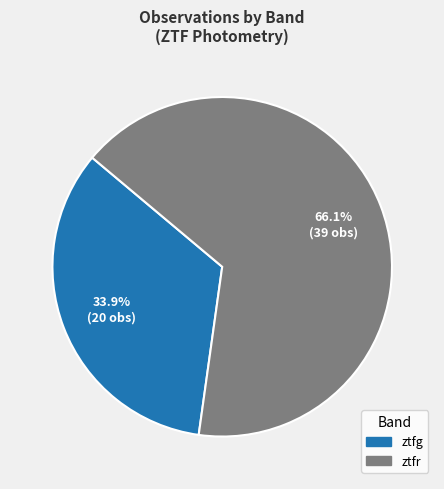

Approximately how many times larger is the value at ztfg compared to ztfr?

0.5